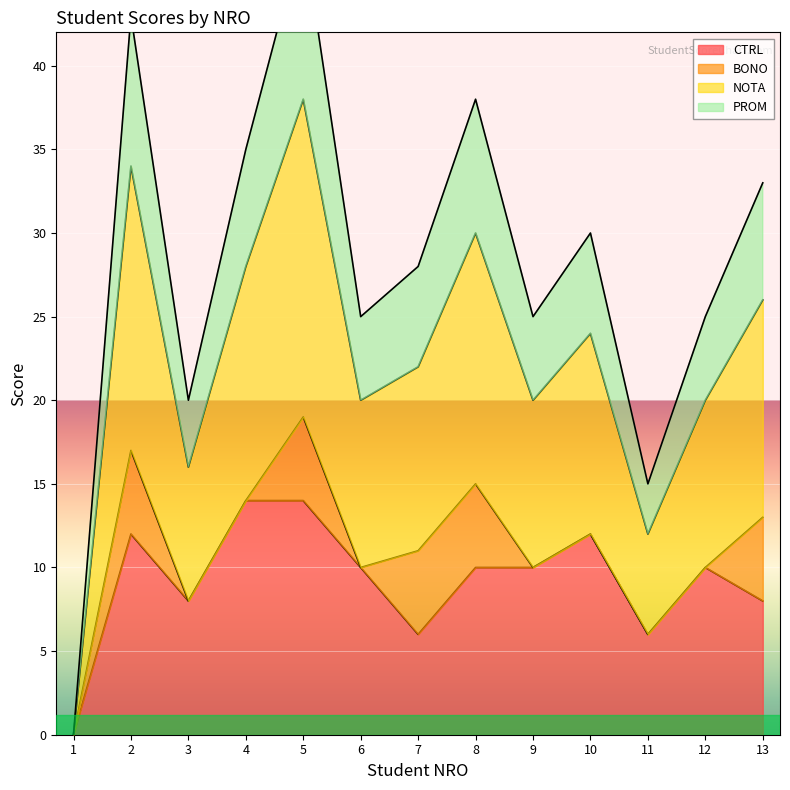

True or false: NOTA has more than 0 interior local peaks.

True